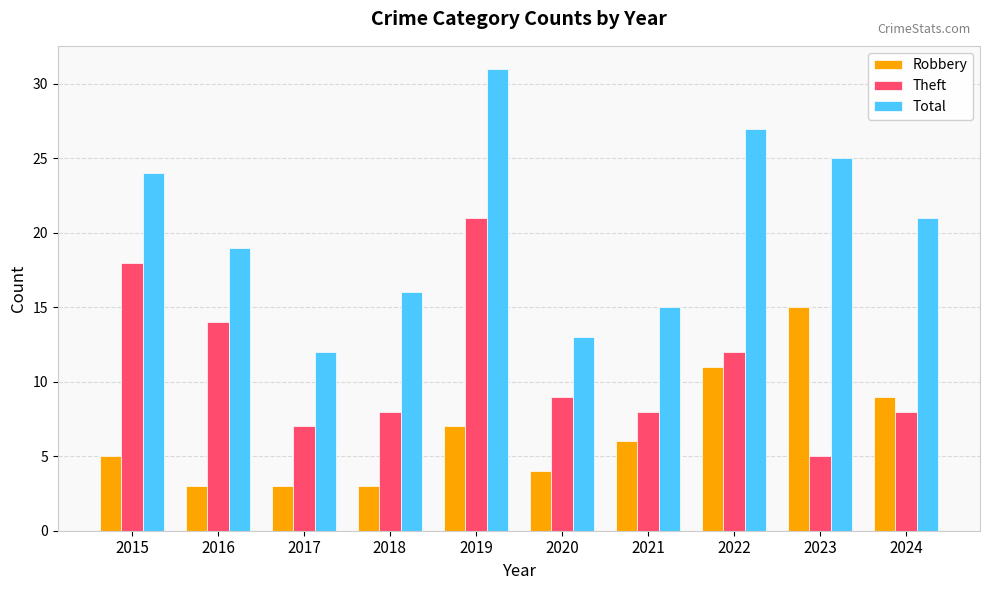

Reading left to right, list all the values displayed in this chart.

Robbery: 2015=5	2016=3	2017=3	2018=3	2019=7	2020=4	2021=6	2022=11	2023=15	2024=9
Theft: 2015=18	2016=14	2017=7	2018=8	2019=21	2020=9	2021=8	2022=12	2023=5	2024=8
Total: 2015=24	2016=19	2017=12	2018=16	2019=31	2020=13	2021=15	2022=27	2023=25	2024=21